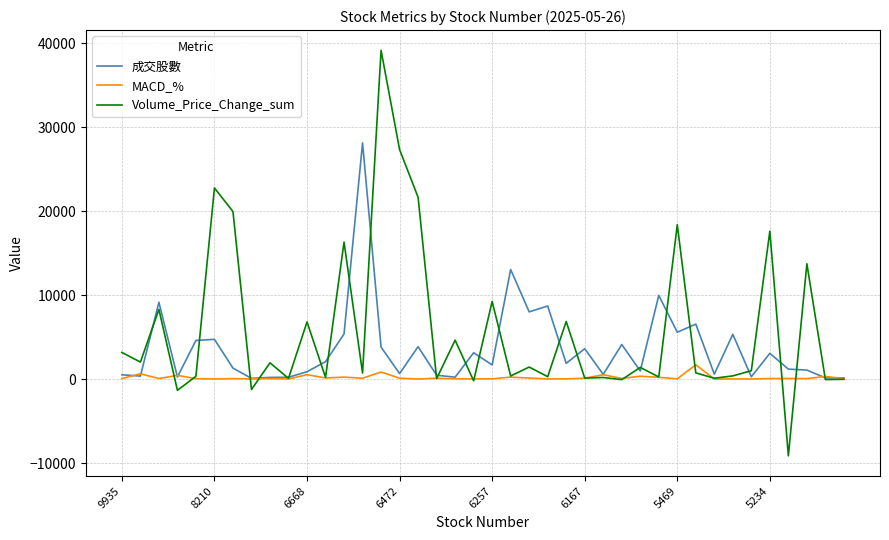

What is the minimum value shown in the chart?

-9118.0